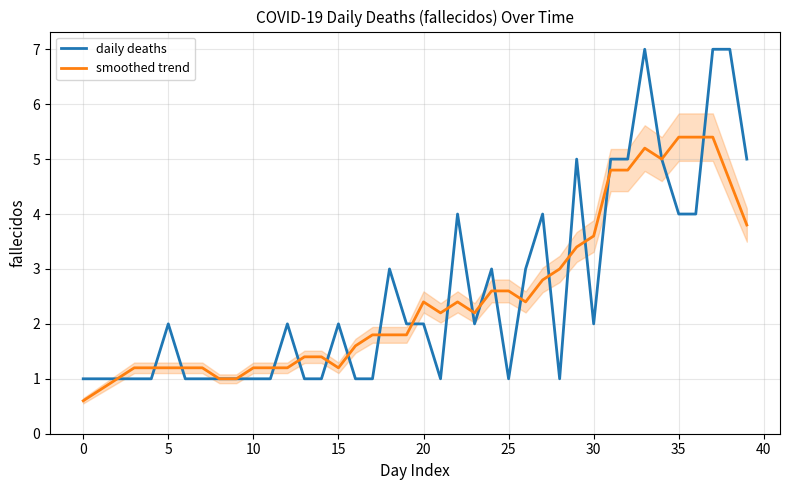

What is the minimum value for smoothed trend?

0.6